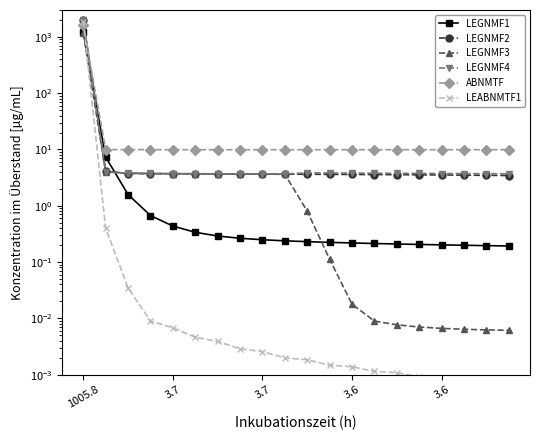

True or false: LEGNMF4 and ABNMTF intersect in this chart.

True